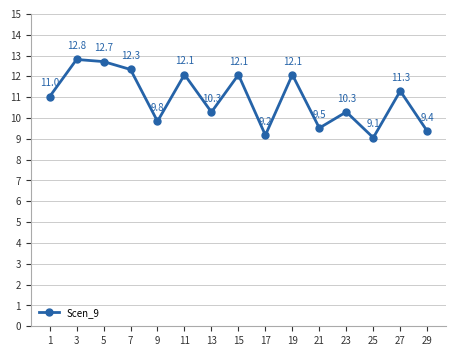

Does the chart display data point markers on the line(s)?

Yes